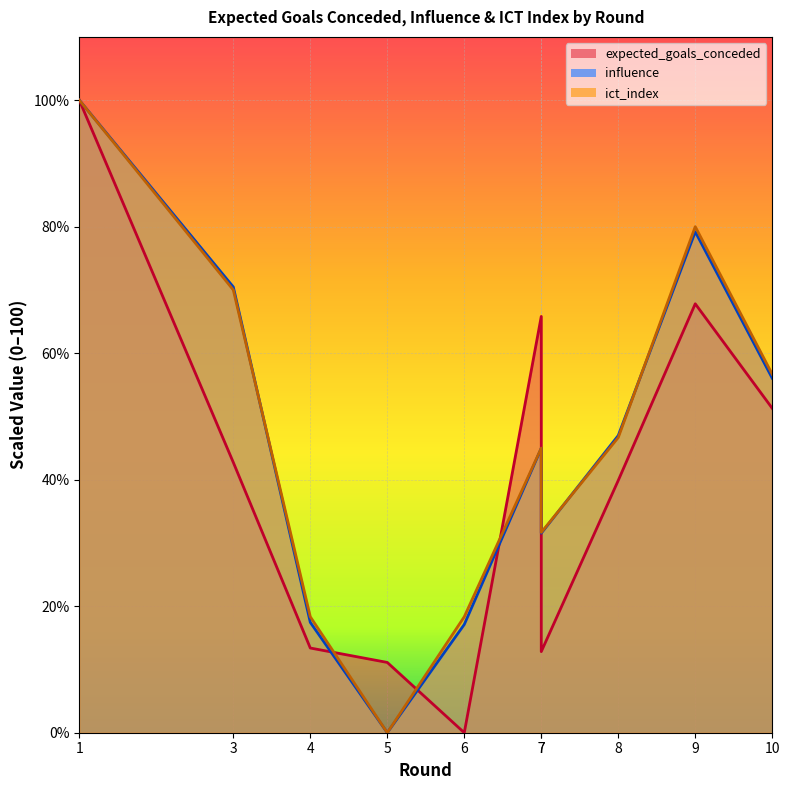

Is the value of influence at 5 greater than the value of ict_index at 5?

No